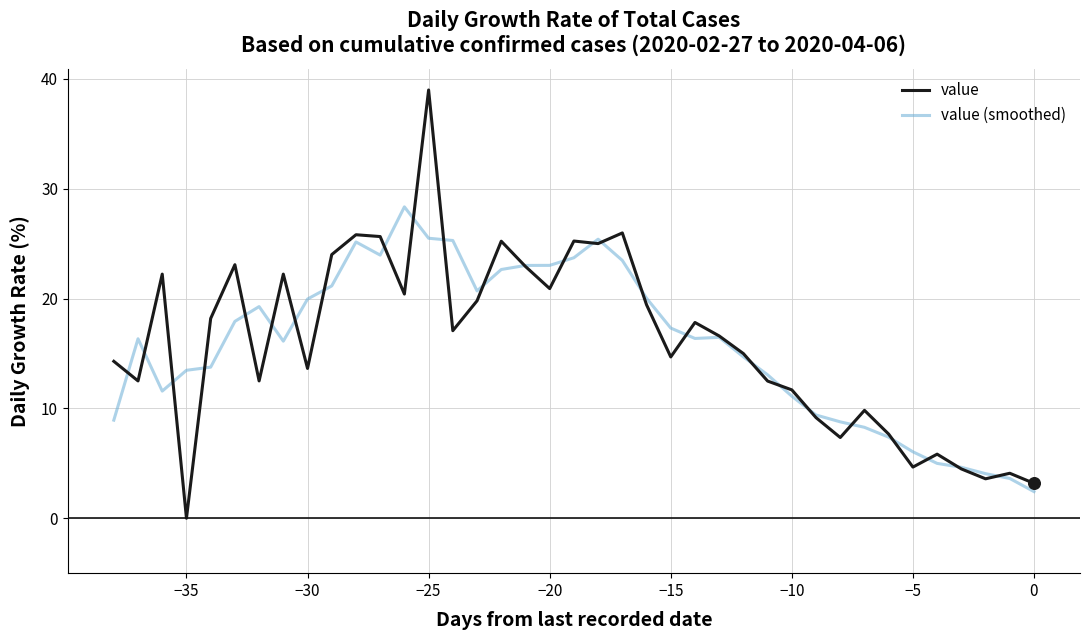

What are all the series names shown in the legend?

value, value (smoothed)